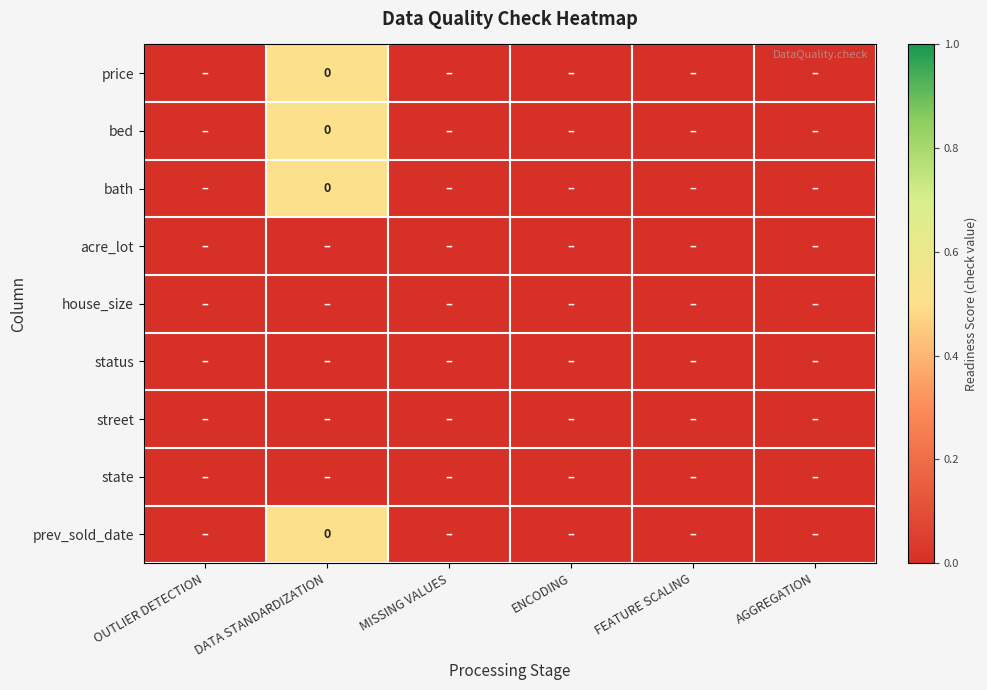

List the labels in order of prev_sold_date value, smallest first.

OUTLIER DETECTION, MISSING VALUES, ENCODING, FEATURE SCALING, AGGREGATION, DATA STANDARDIZATION